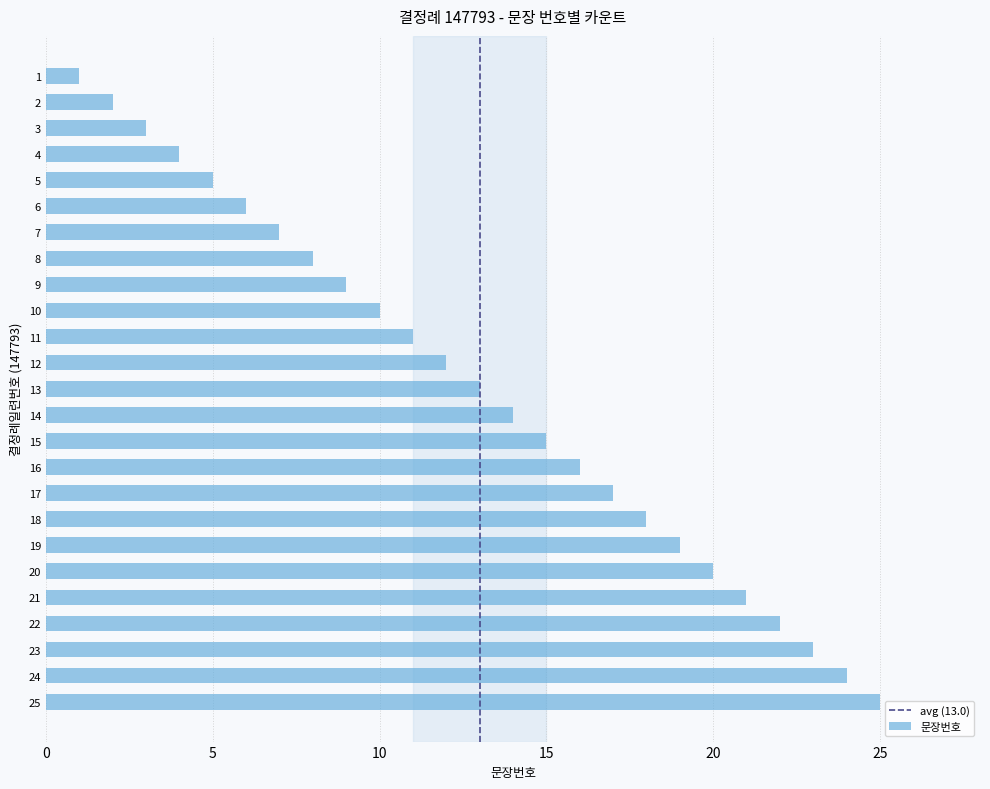

What is the ratio of the value at 10 to the value at 14?

0.7